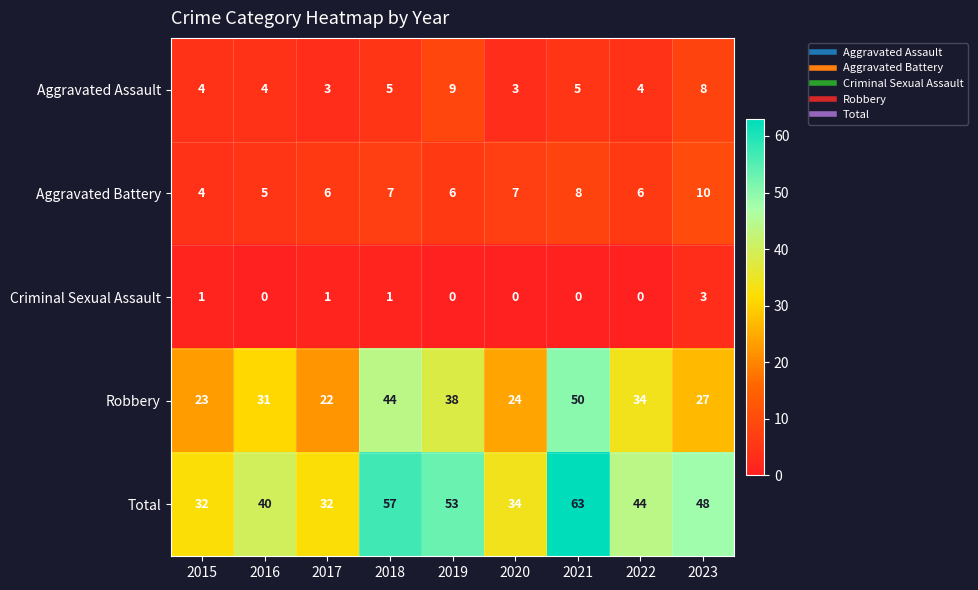

Which series has the largest total across all categories?

Total